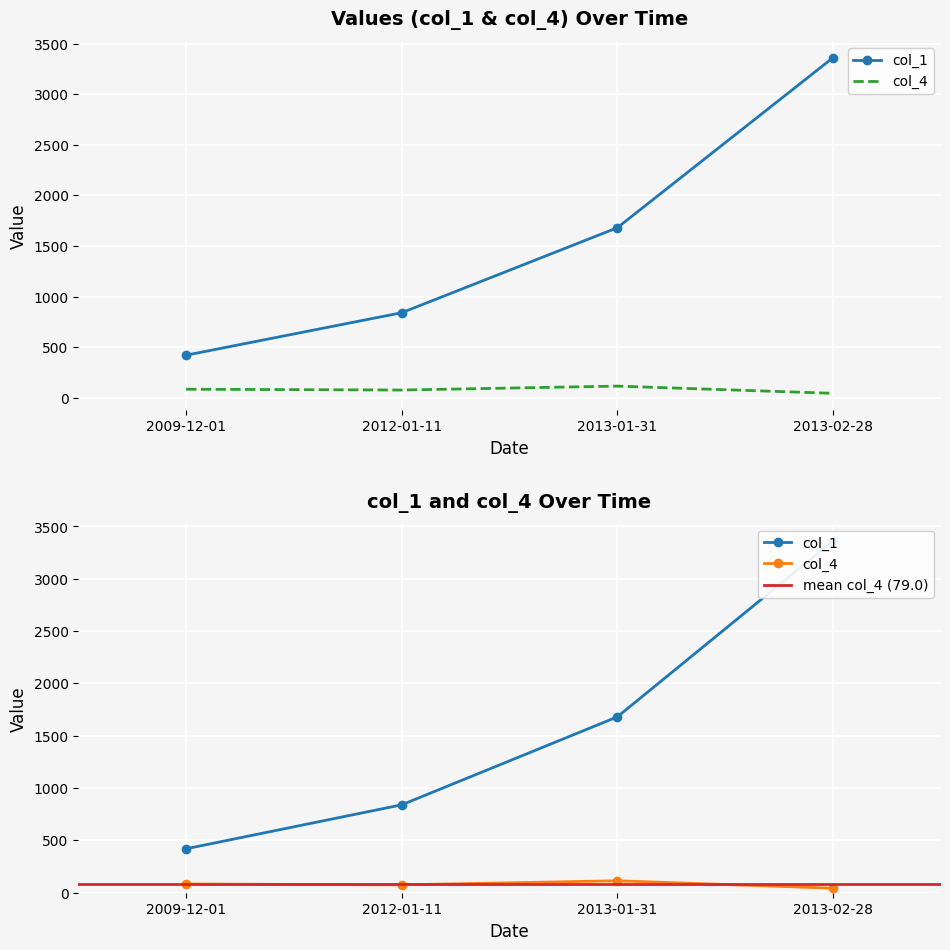

Is it true that col_1 equals 840.0 at 2012-01-11?

True